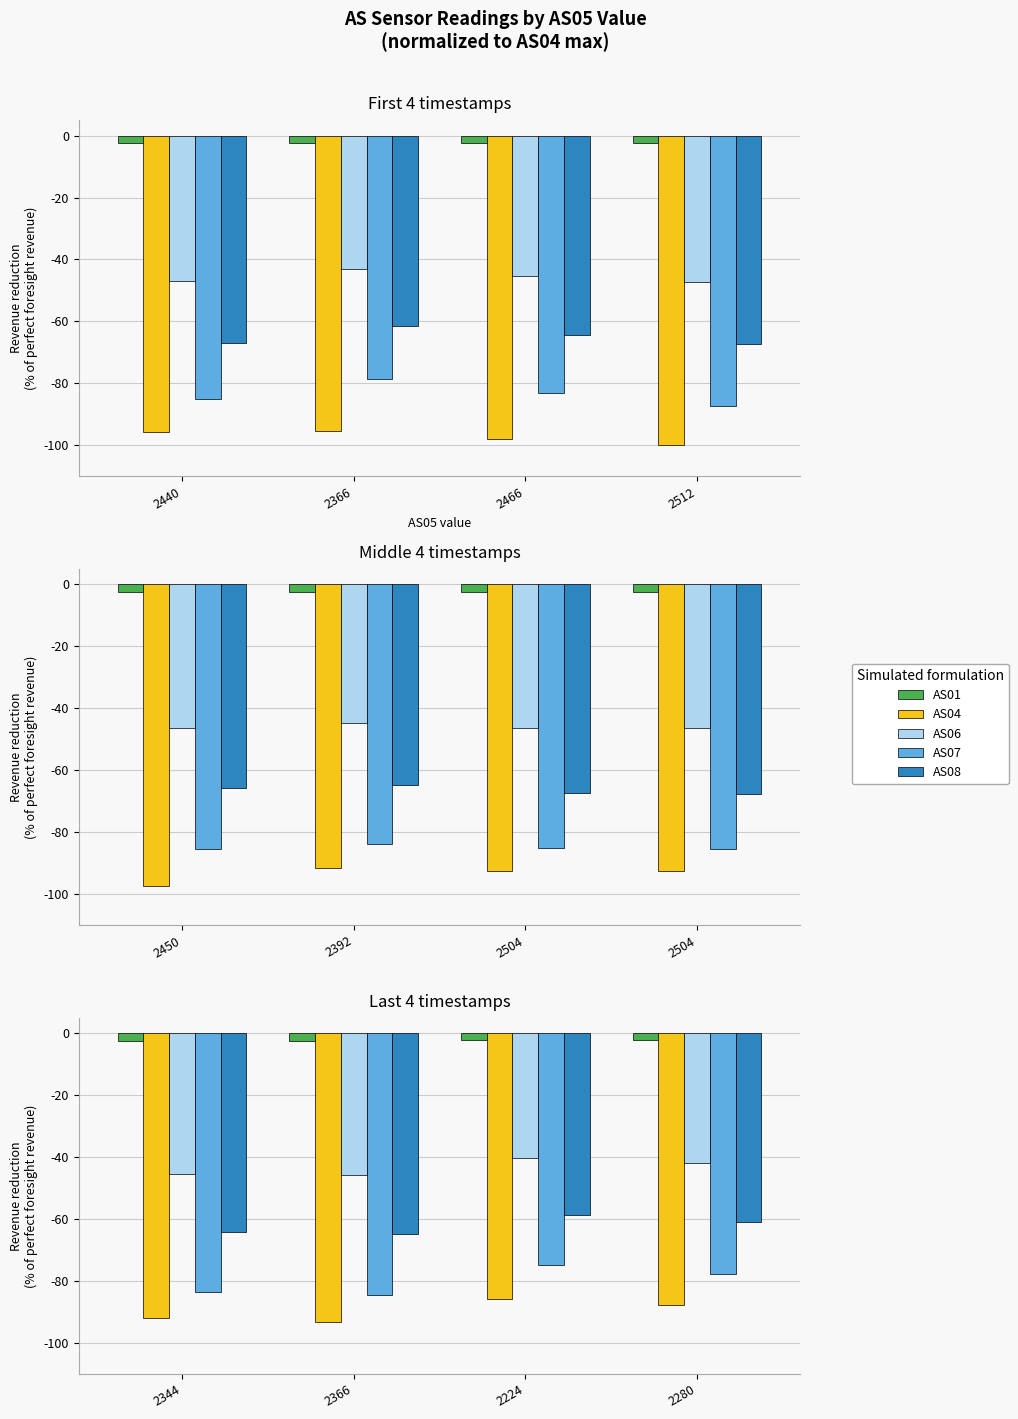

What is the value of the AS04 bar at the 2nd from the left?

-93.2